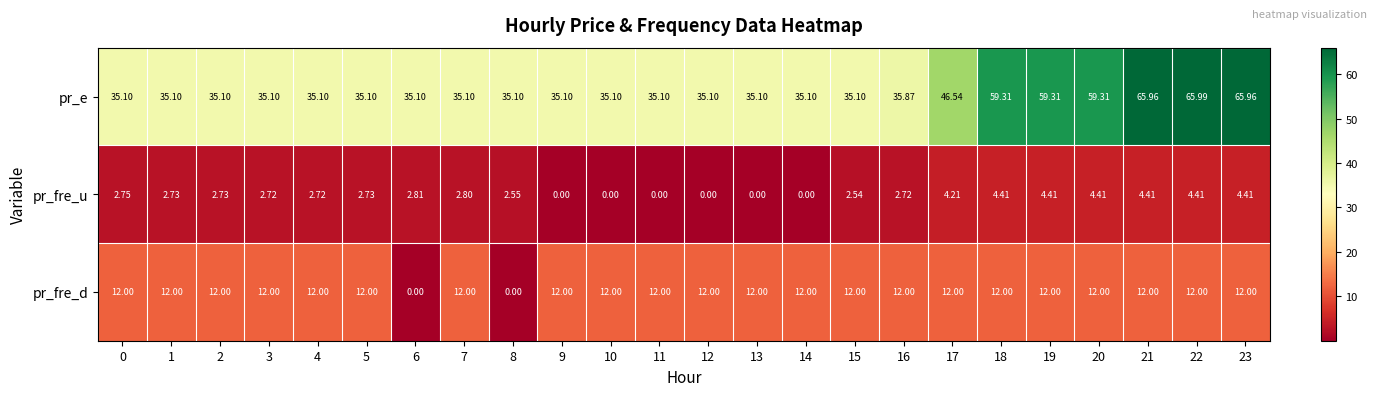

Which series has the widest spread of values?

pr_e